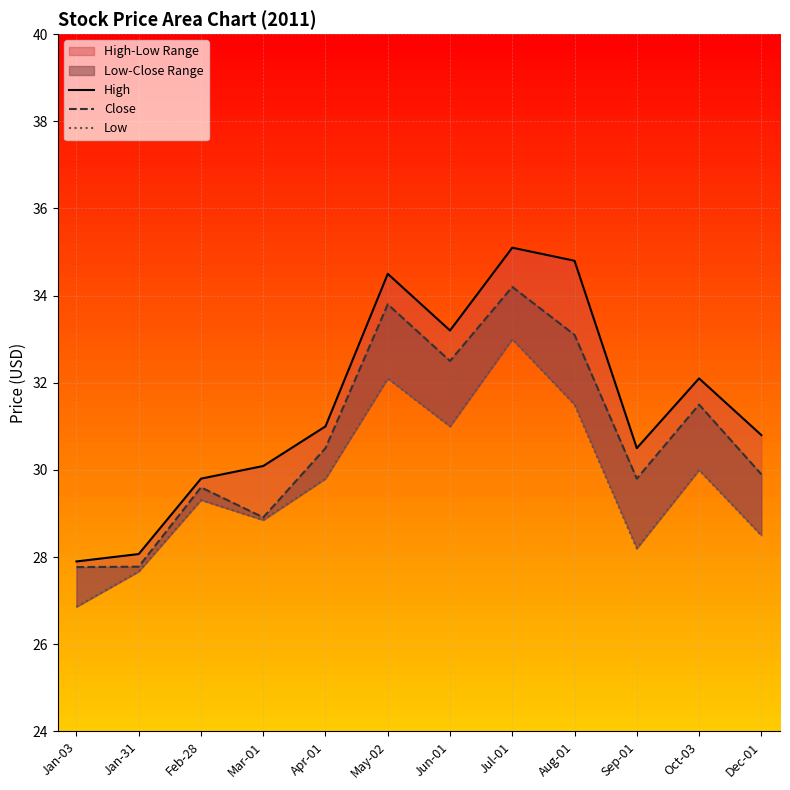

What is the value of the Close point at the 8th from the left?

34.2